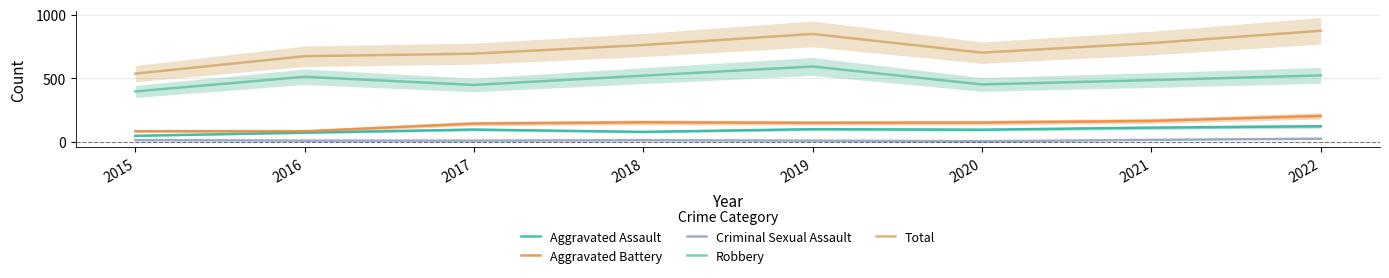

Rank the series at 2017 from highest to lowest value.

Total, Robbery, Aggravated Battery, Aggravated Assault, Criminal Sexual Assault